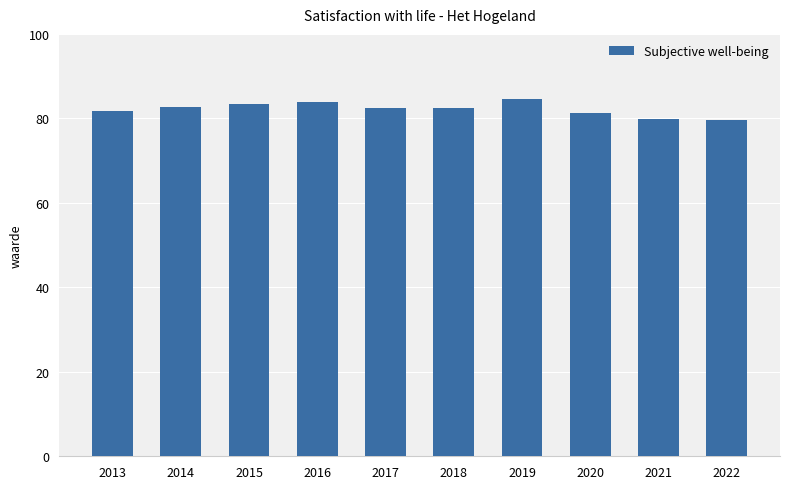

What is the minimum value shown in the chart?

79.5